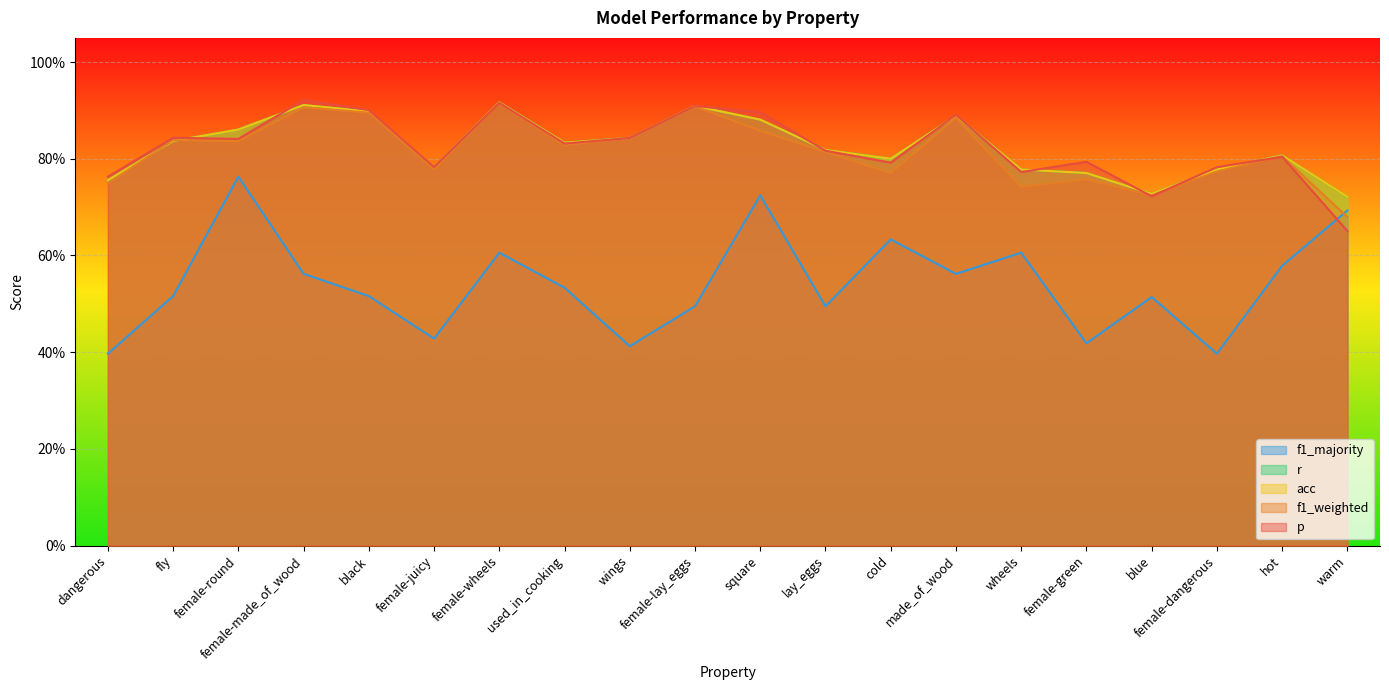

What is the value of the f1_weighted point at the 7th from the left?

0.9